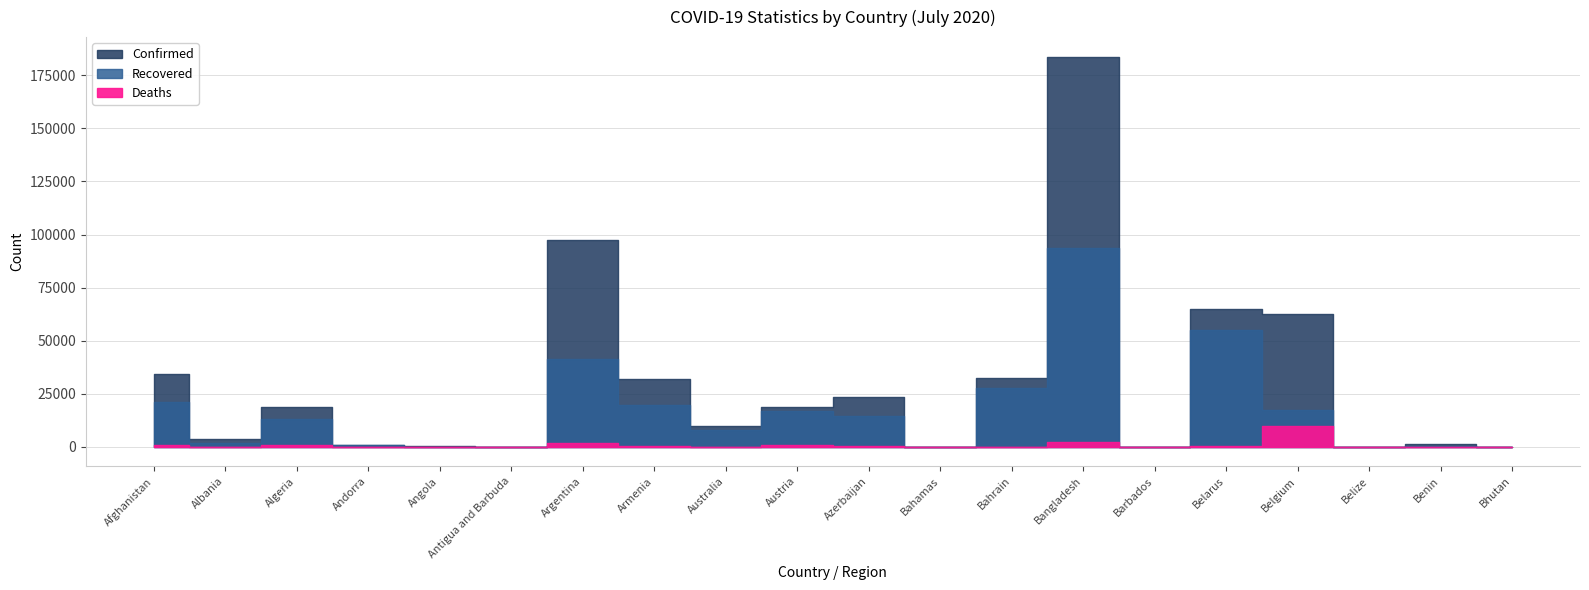

What is the spread (max minus min) of values at Austria?

18189